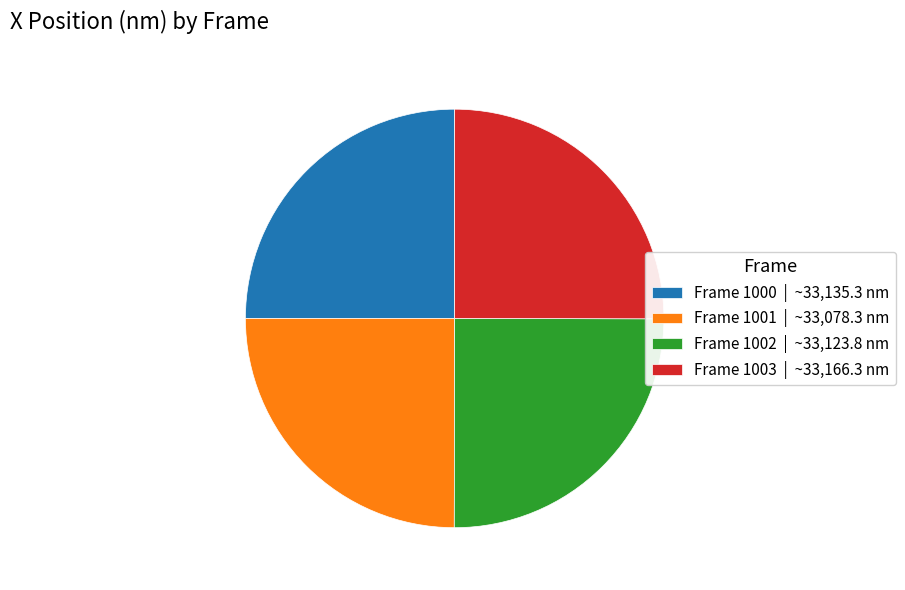

Does Frame 1000 | ~33,135.3 nm account for over 50% of the chart?

No